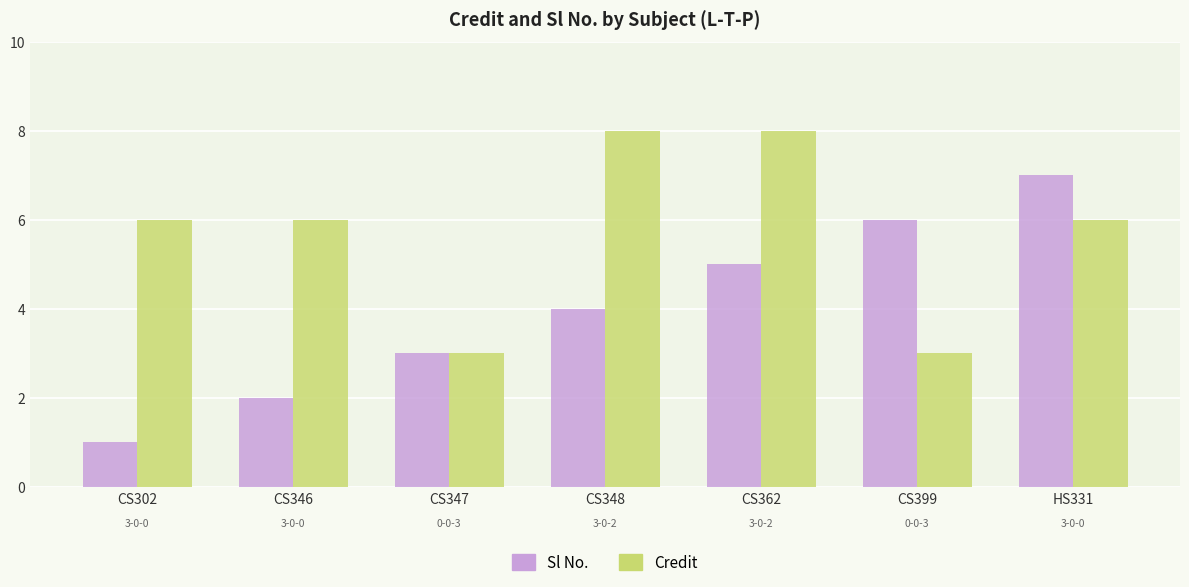

Rank the series by their average value, from lowest to highest.

Sl No., Credit